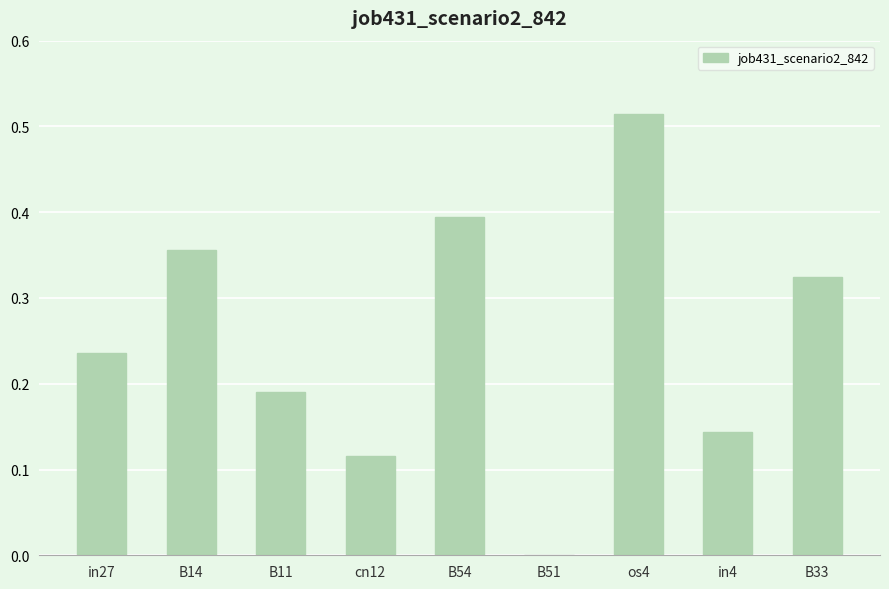

Is it true that the value at B14 is 0.1?

False